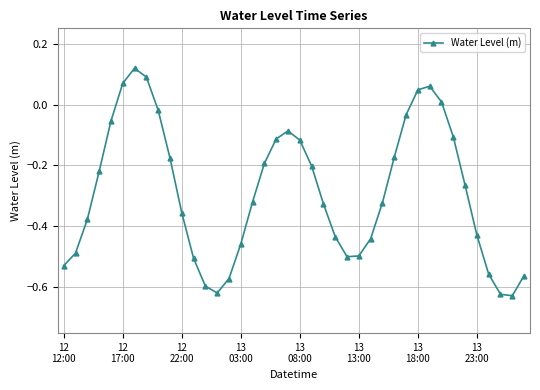

What is the difference between the second highest and second lowest values?

0.7